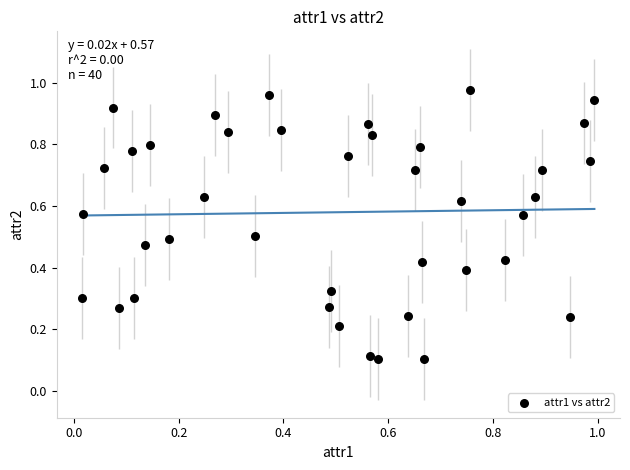

How many data points are displayed?

40